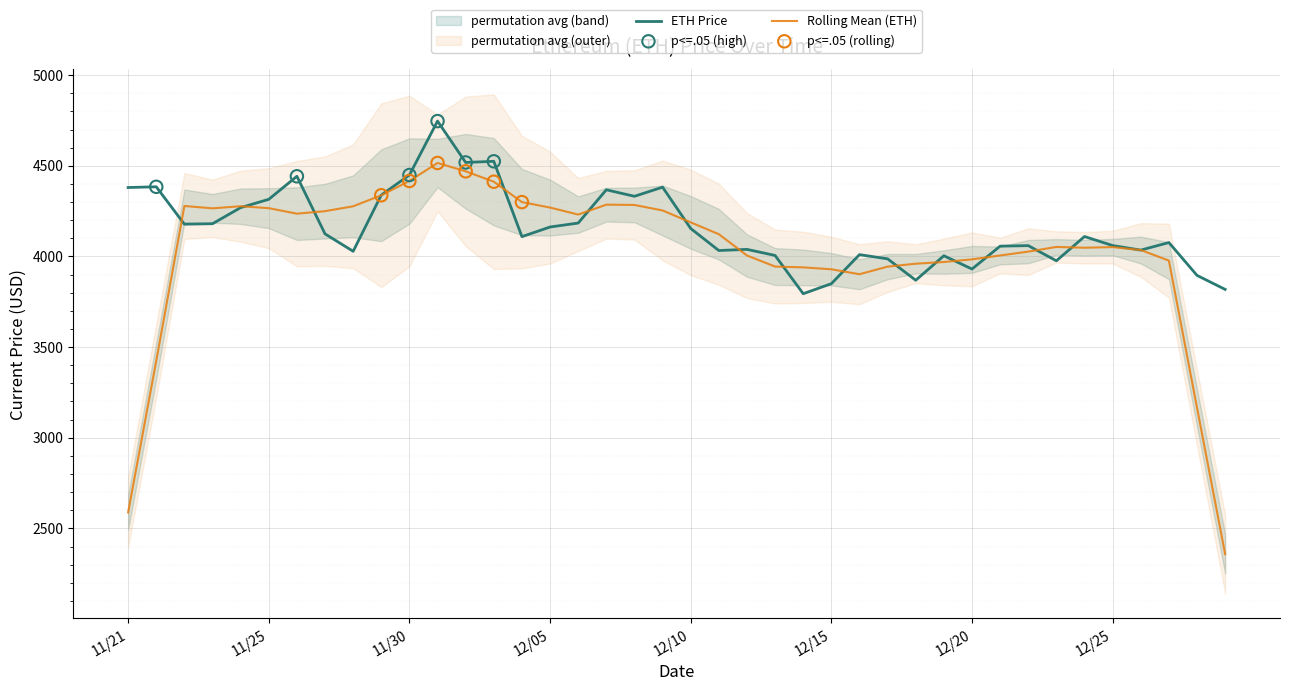

What is the change in value from 12/02 to 12/24?

-408.6